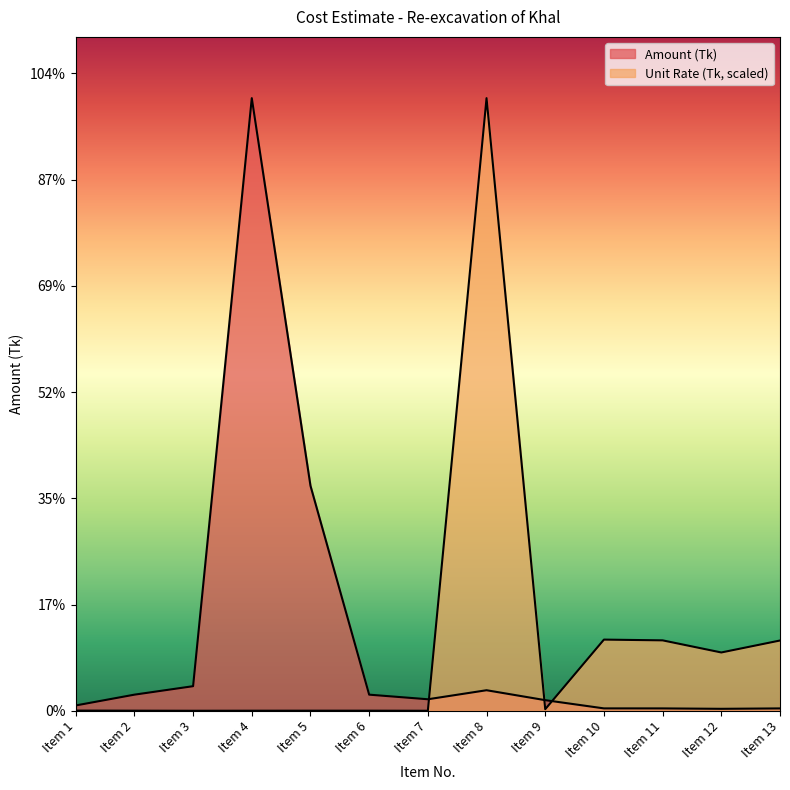

Rank the series at Item 12 from lowest to highest value.

Amount (Tk), Unit Rate (Tk)